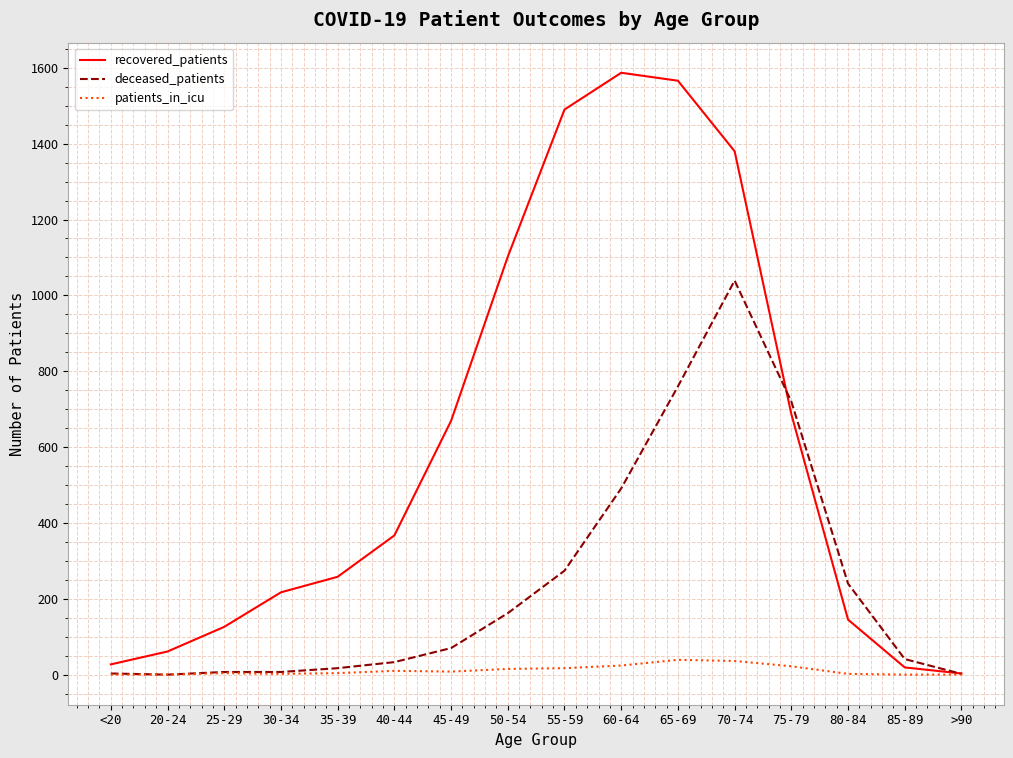

What is the total value across all series at 85-89?

60